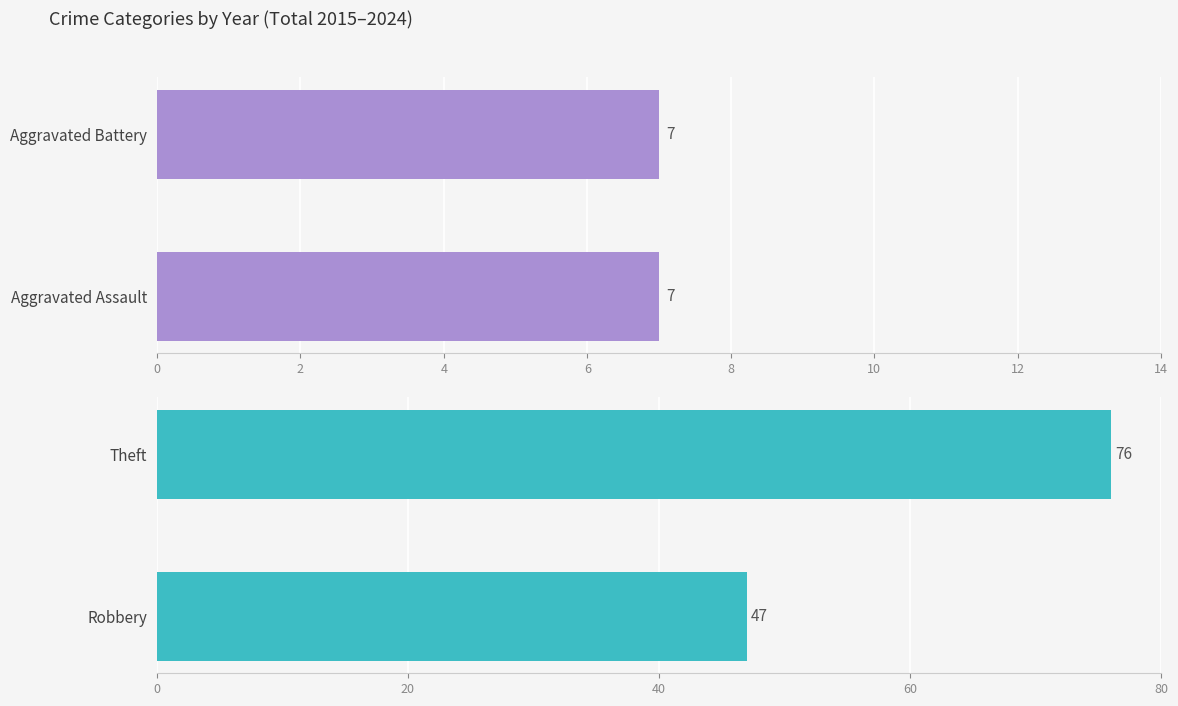

Reading left to right, extract all data points from this chart.

Aggravated Assault: 0	1	1	0	1	1	0	2	1	0
Aggravated Battery: 0	0	0	0	1	3	0	1	2	0
Robbery: 1	4	4	4	5	3	10	6	5	5
Theft: 9	11	11	12	10	6	2	5	5	5
Total: 10	16	16	16	17	13	12	14	13	10